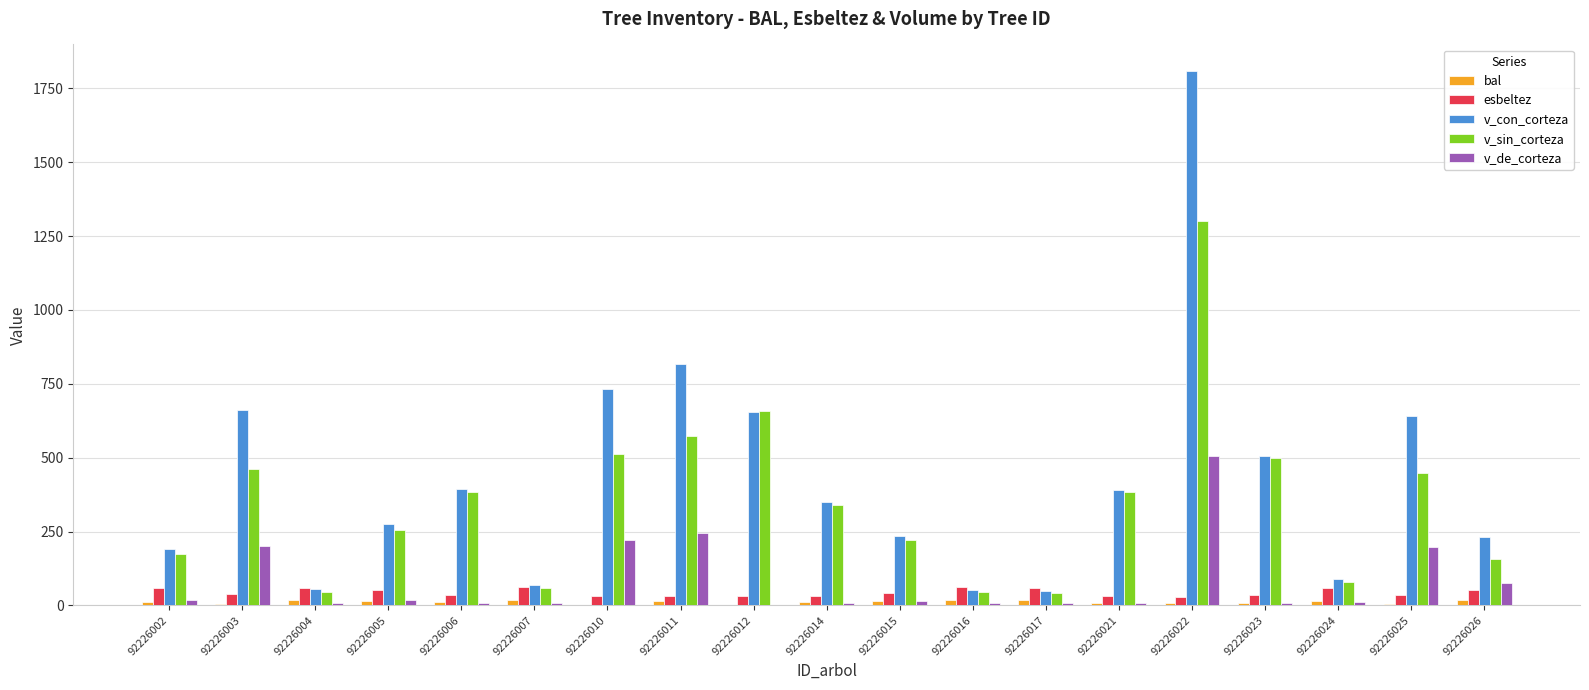

Which series has the largest range (max minus min)?

v_con_corteza